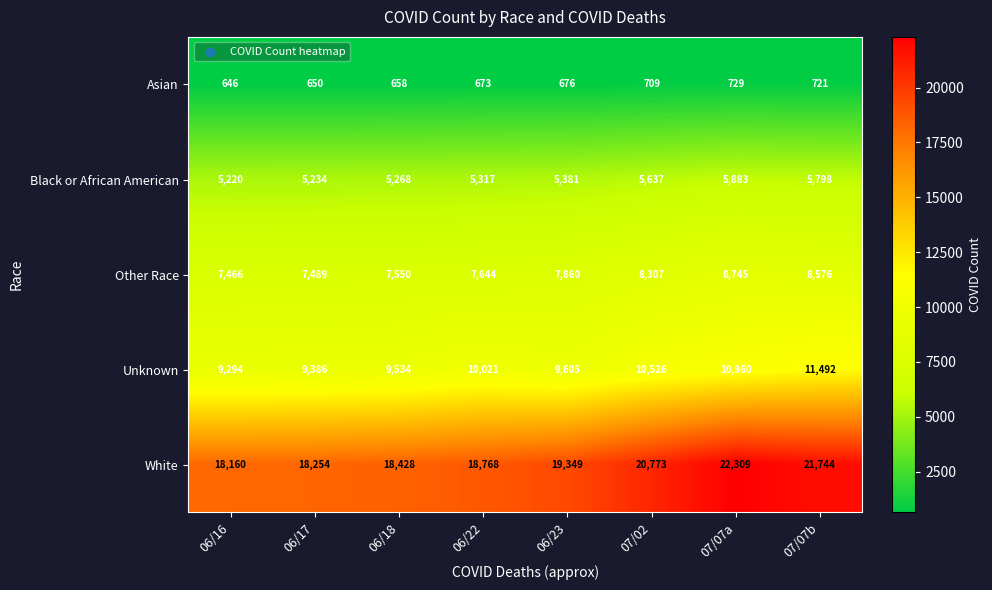

Rank the series at 07/07a from highest to lowest value.

White, Unknown, Other Race, Black or African American, Asian